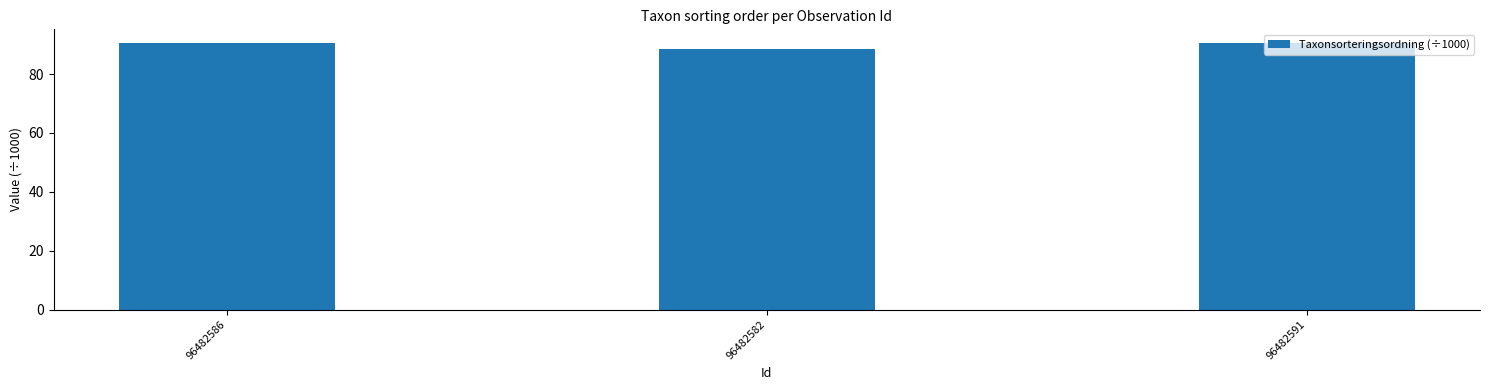

Reading left to right, extract all data points from this chart.

96482586=90.7	96482582=88.5	96482591=90.7